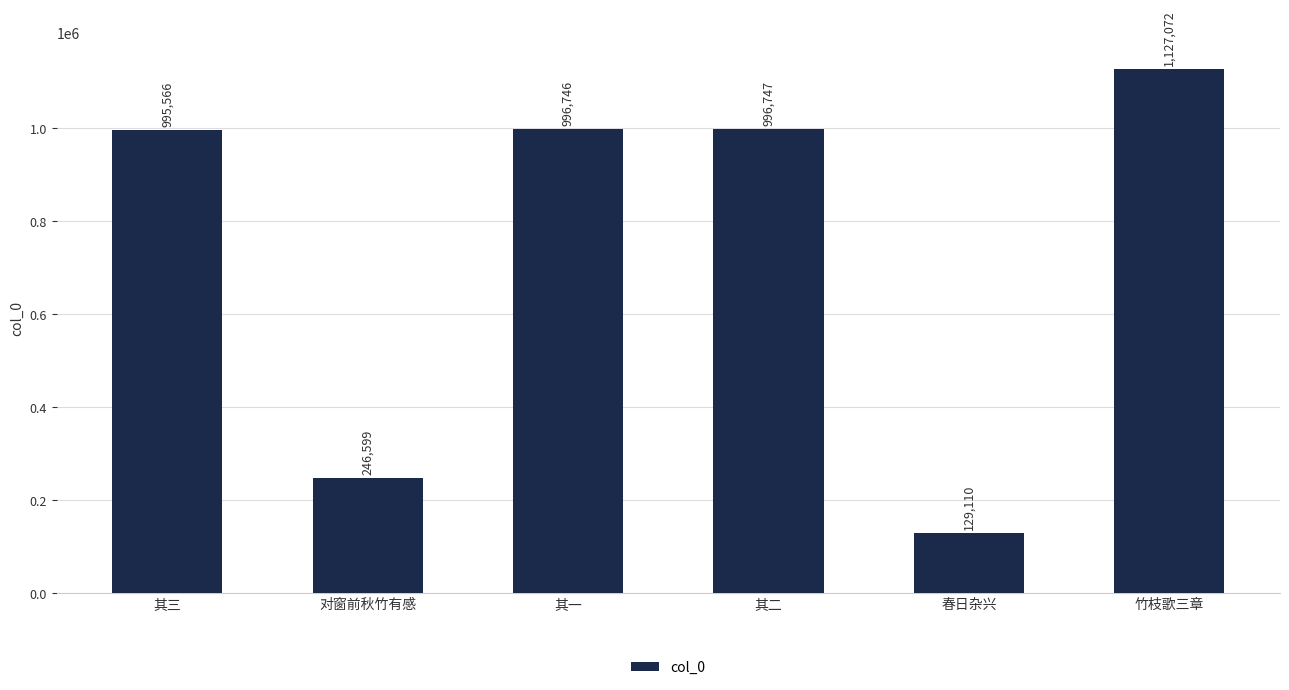

What is the minimum value shown in the chart?

129110